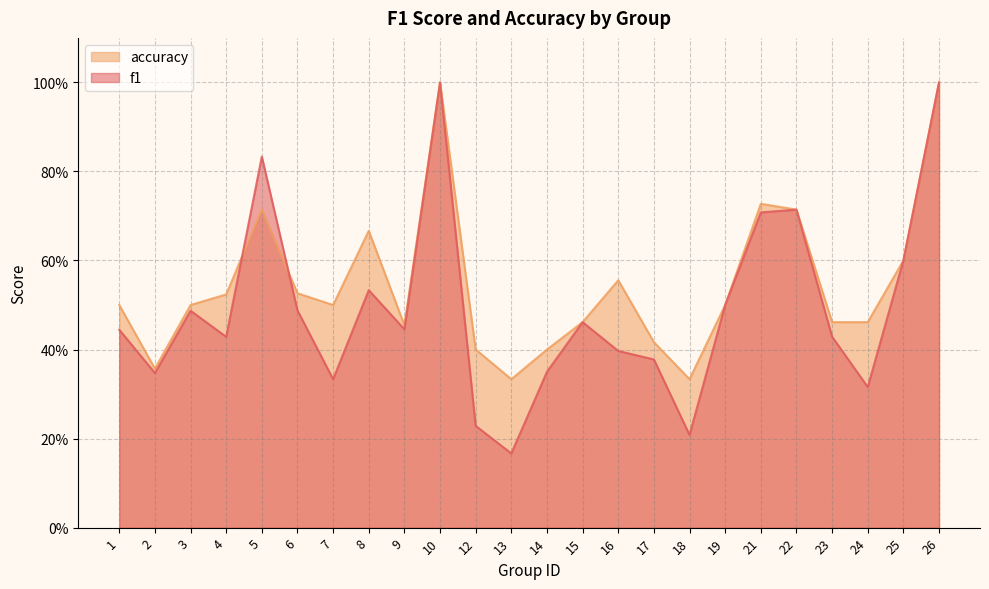

The value of accuracy at 18 is 0.2. True or false?

False